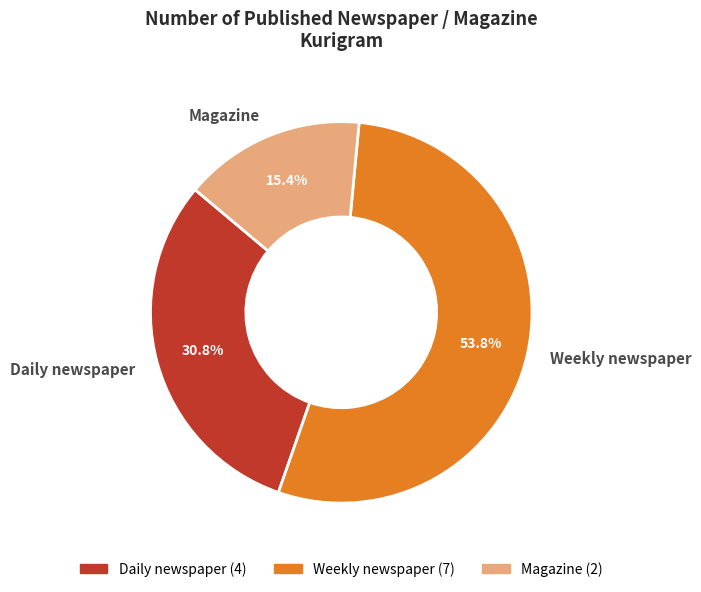

Which slice is the largest?

Weekly newspaper